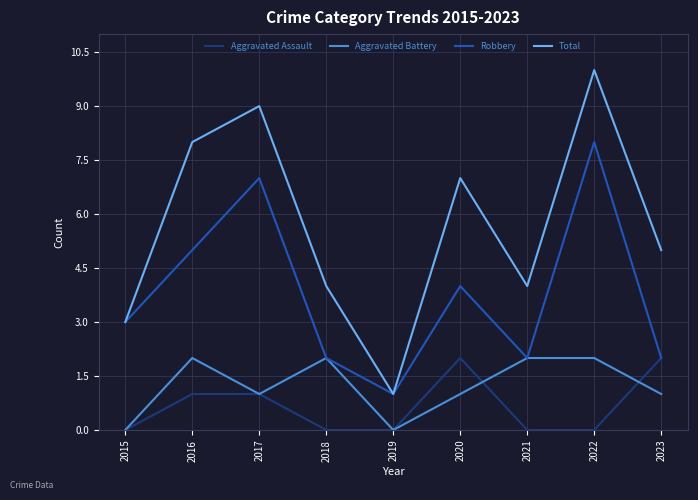

Count the Aggravated Battery values in the range 1 to 2.

7